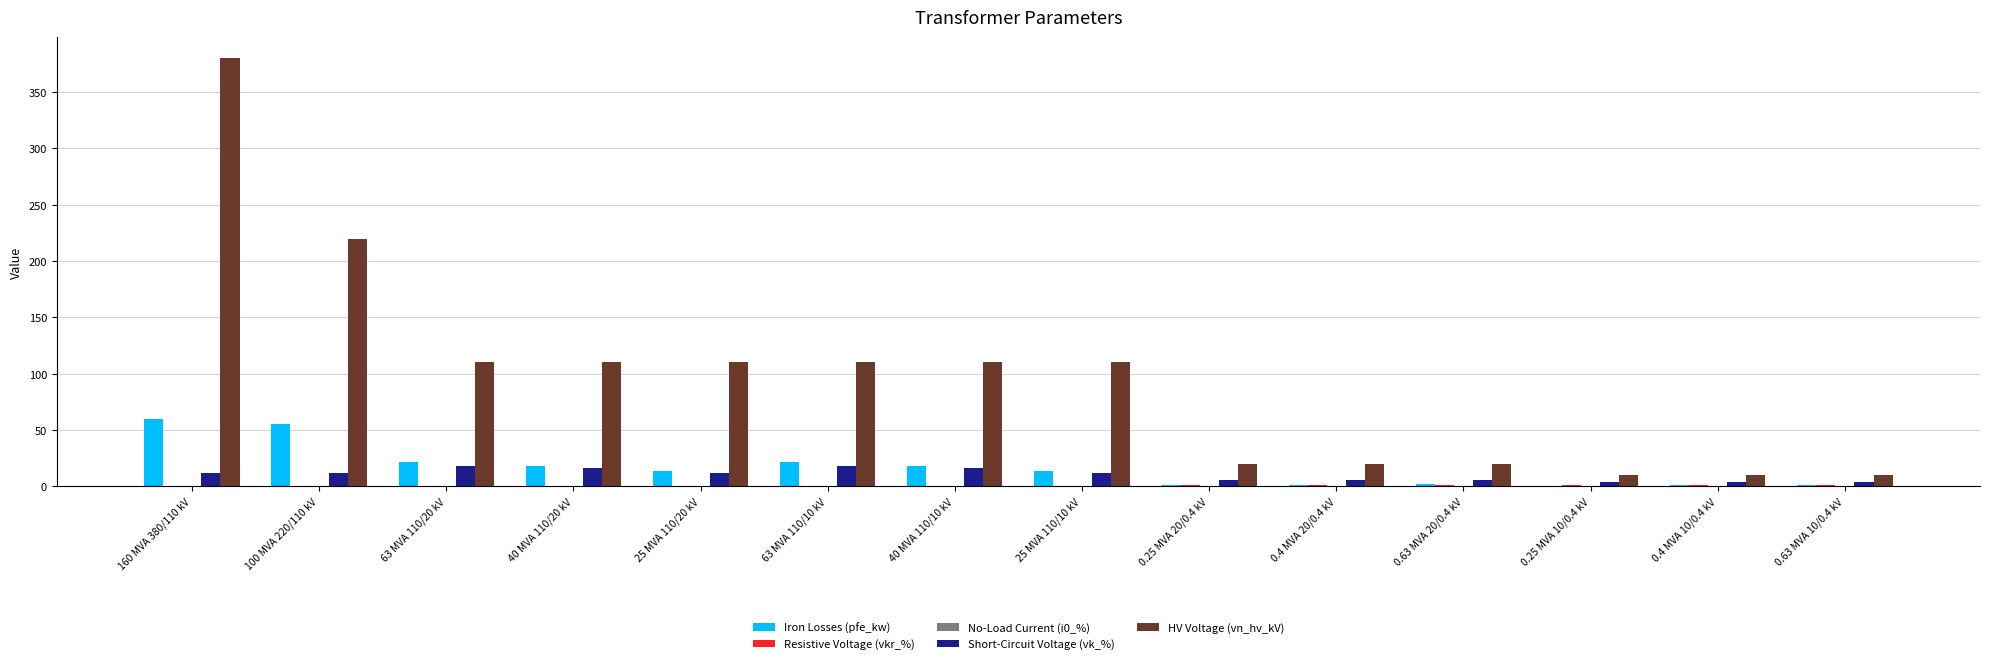

Which series changed the most between 160 MVA 380/110 kV and 0.25 MVA 20/0.4 kV?

HV Voltage (vn_hv_kV)